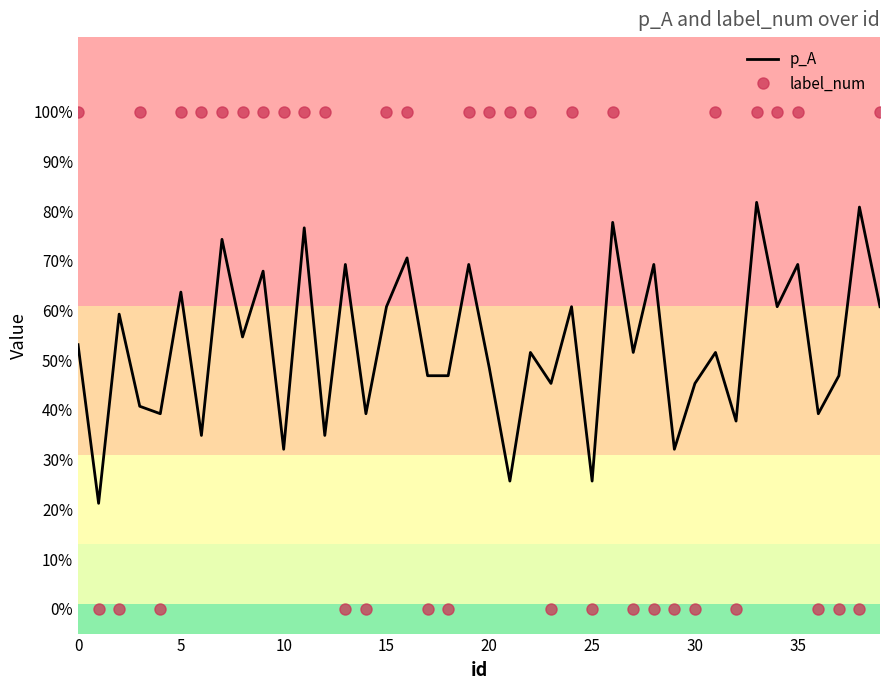

What are all the series names shown in the legend?

p_A, label_num